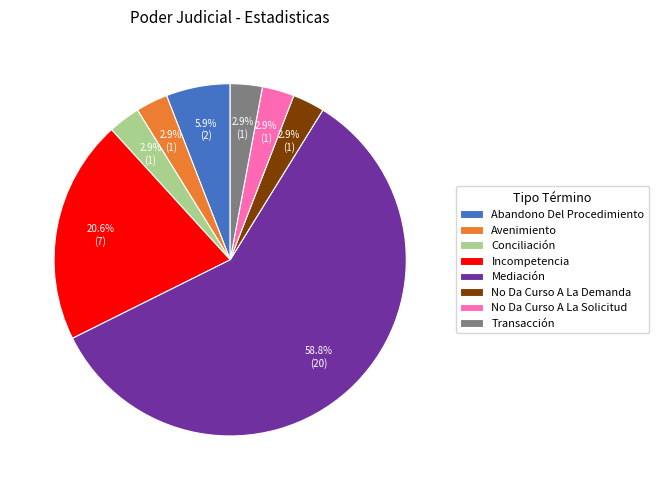

Do No Da Curso A La Solicitud and Mediación together represent more than half of the pie?

Yes